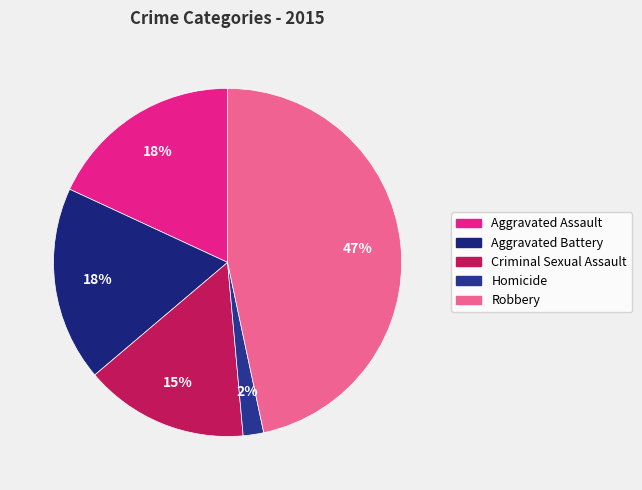

Which category has the smallest portion of the pie?

Homicide